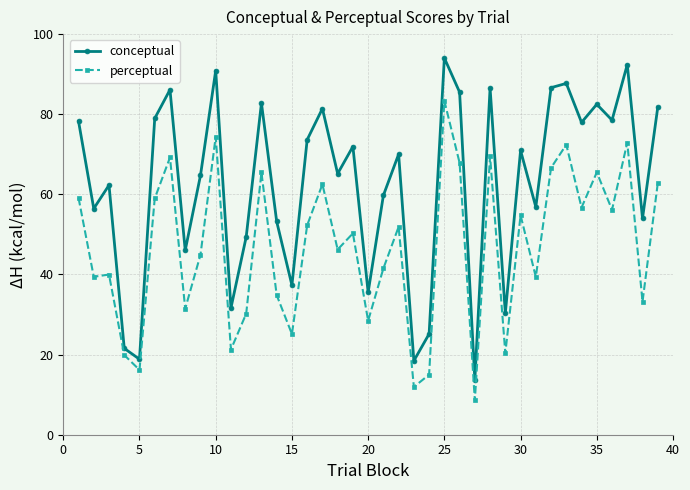

What is the average value of the perceptual series?

46.7